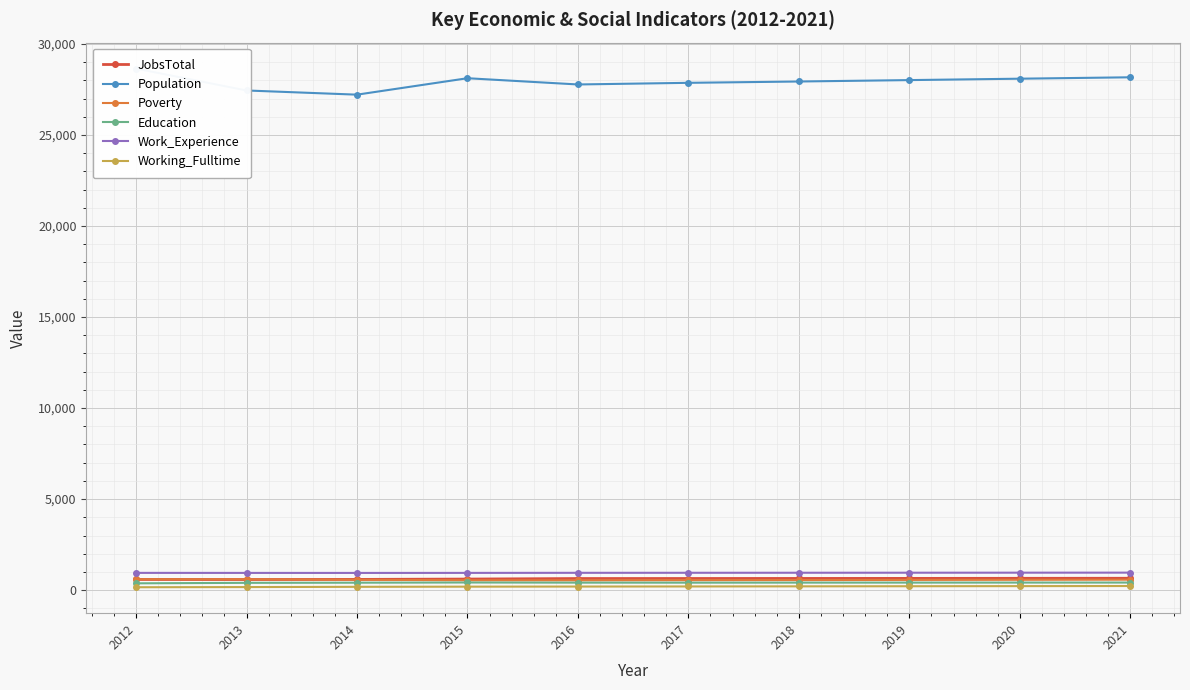

How many lines are shown in the chart?

6